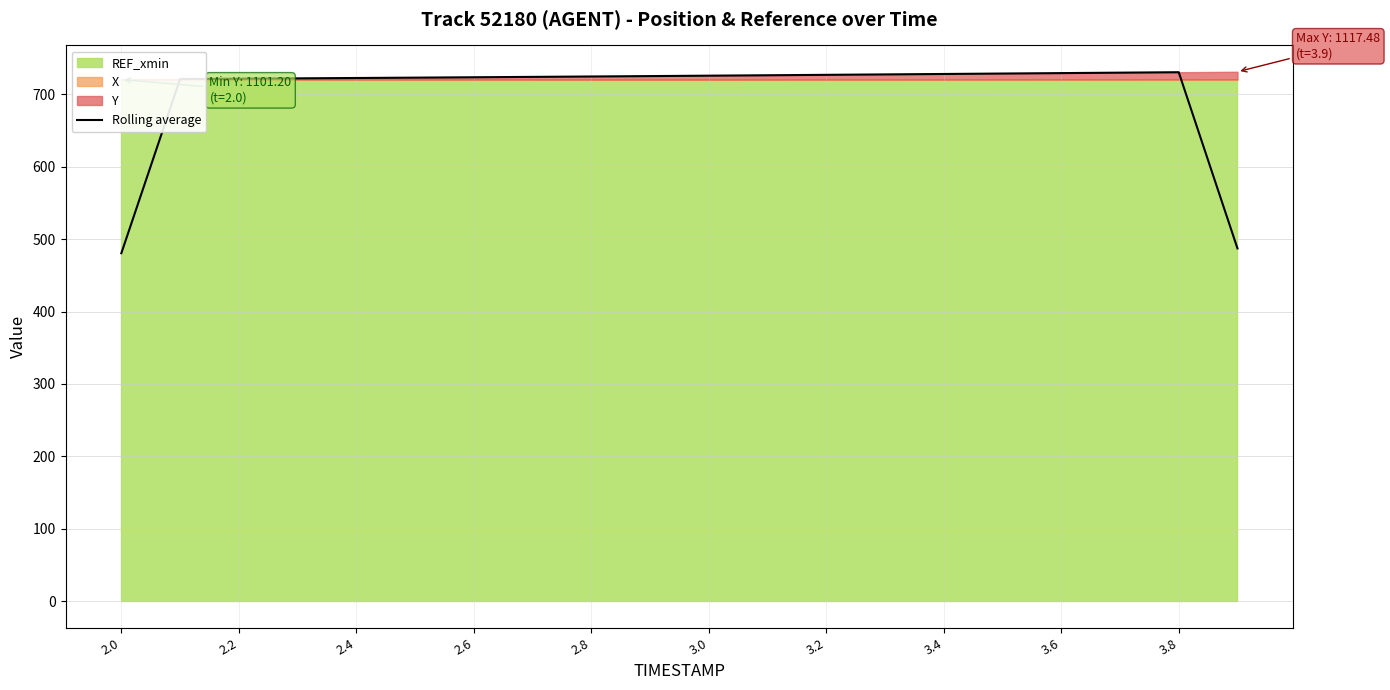

Does the chart have visible grid lines?

Yes